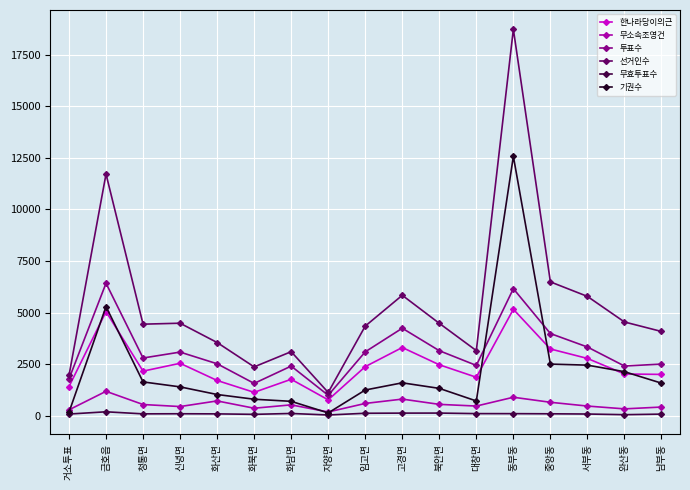

What is the lowest value of the 투표수 series?

991